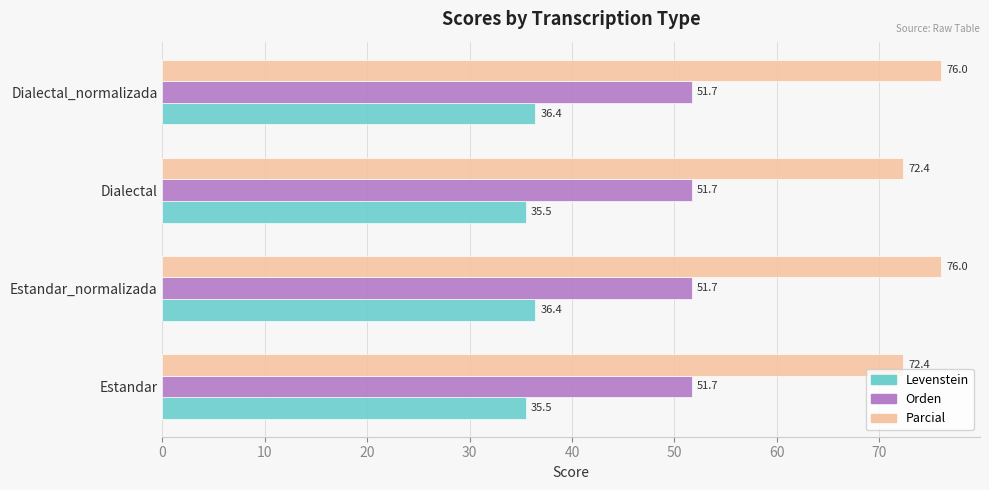

What is the difference between the highest and lowest values at Estandar?

36.9